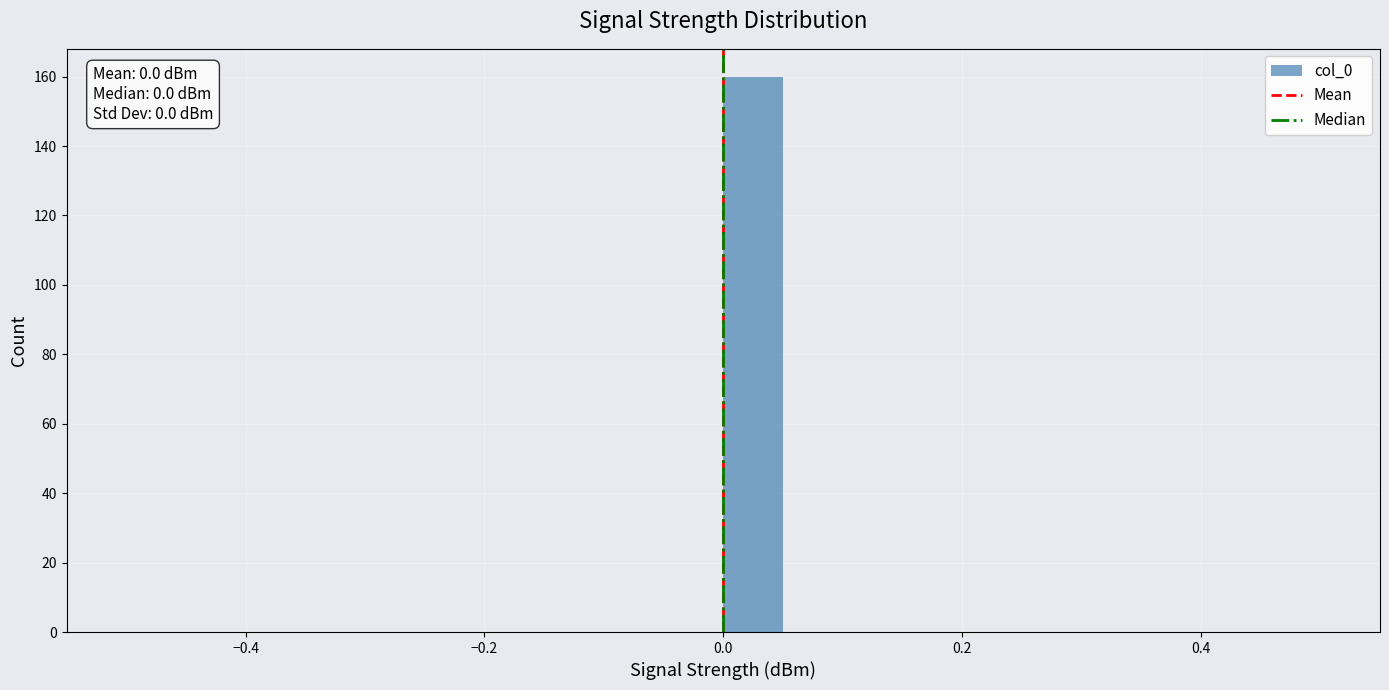

Around what value on the x-axis is the tallest bar? Give the approximate position of its centre, as read against the axis.

0.02